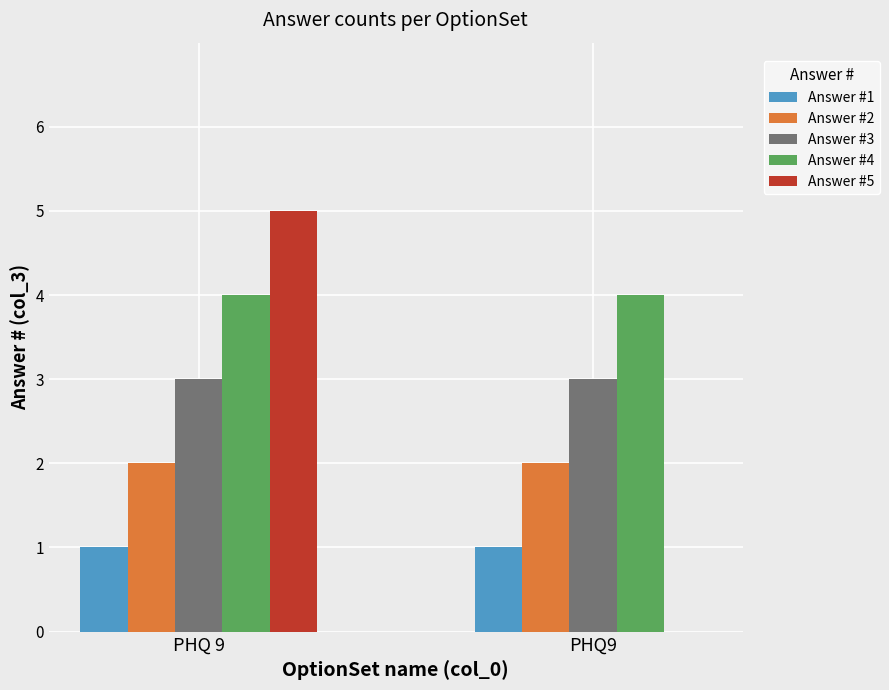

What is the greatest value displayed?

5